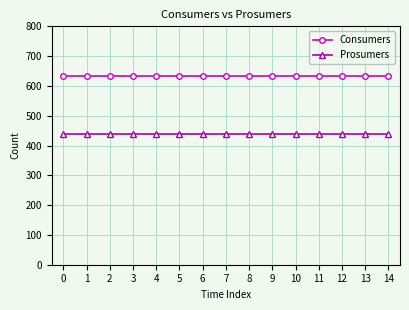

What is the lowest value of the Consumers series?

635